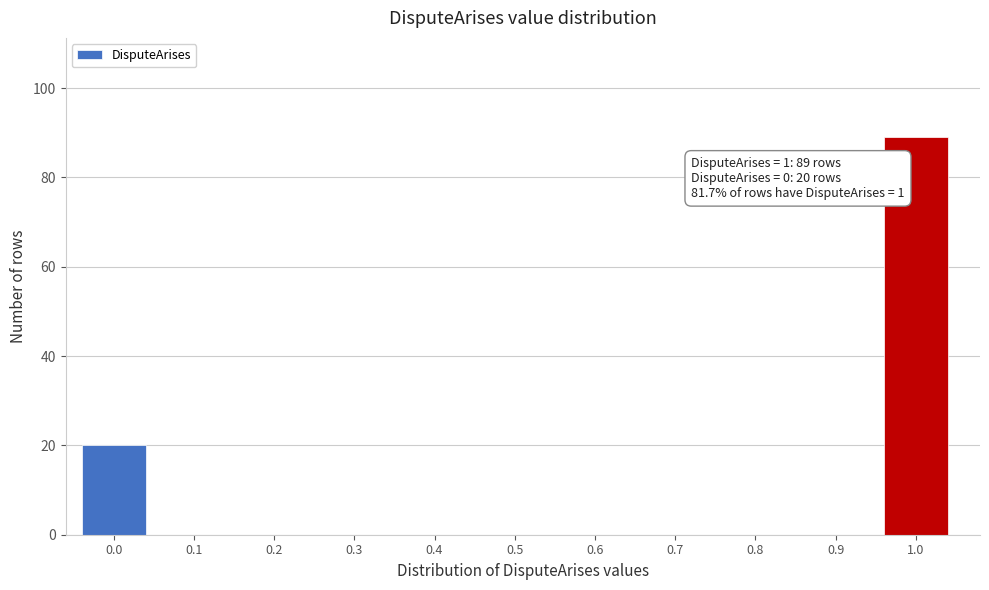

Reading right to left, list all the values displayed in this chart.

1.0=89	0.9=0	0.8=0	0.7=0	0.6=0	0.5=0	0.4=0	0.3=0	0.2=0	0.1=0	0.0=20